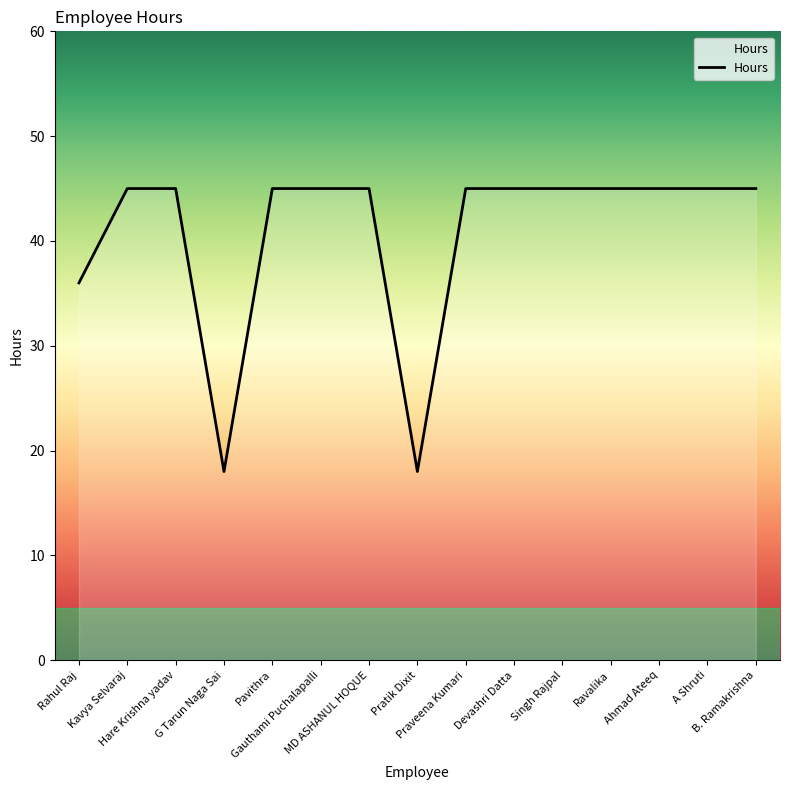

Count the number of categories in the chart.

15